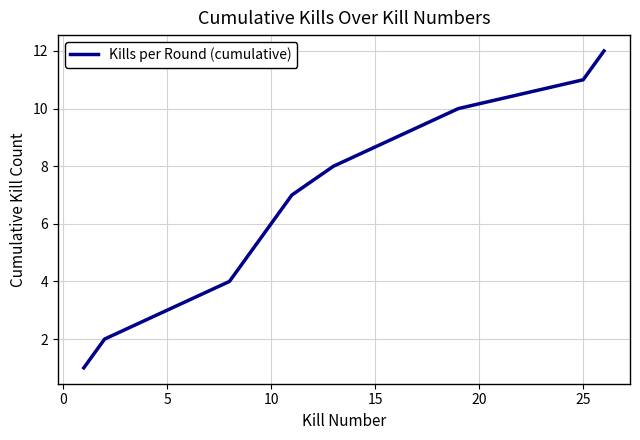

Does the chart display data point markers on the line(s)?

No